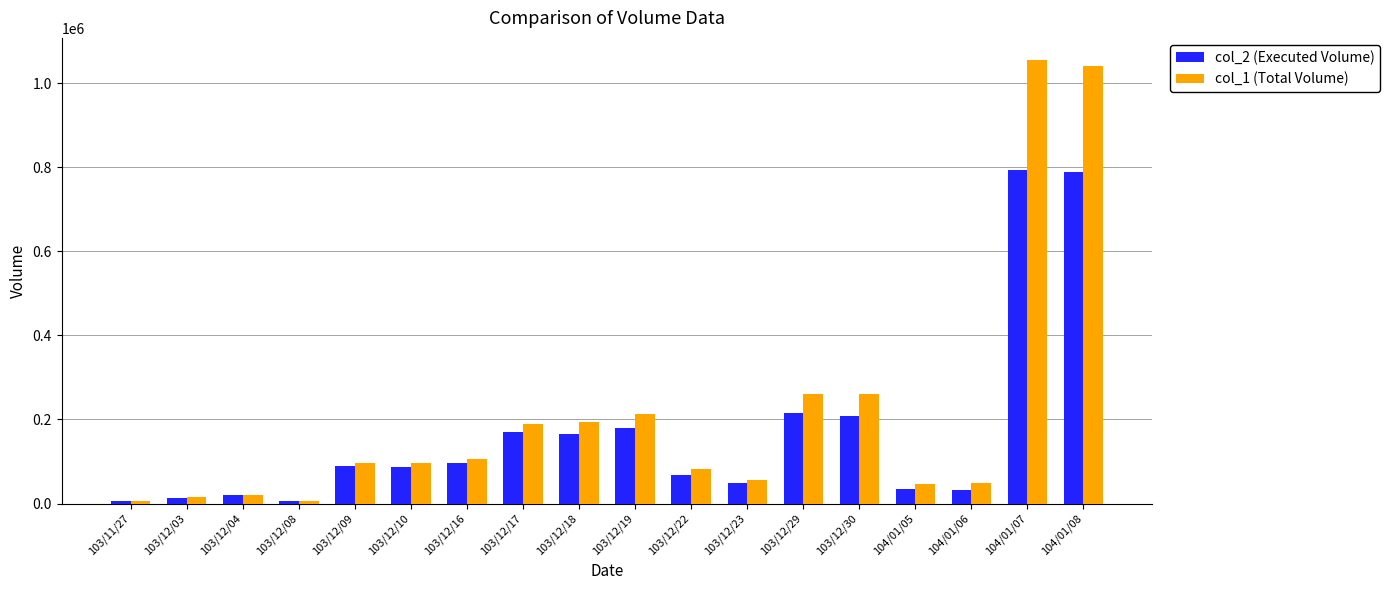

True or false: col_2 (Executed Volume) has a value of 793510 at 104/01/07.

True